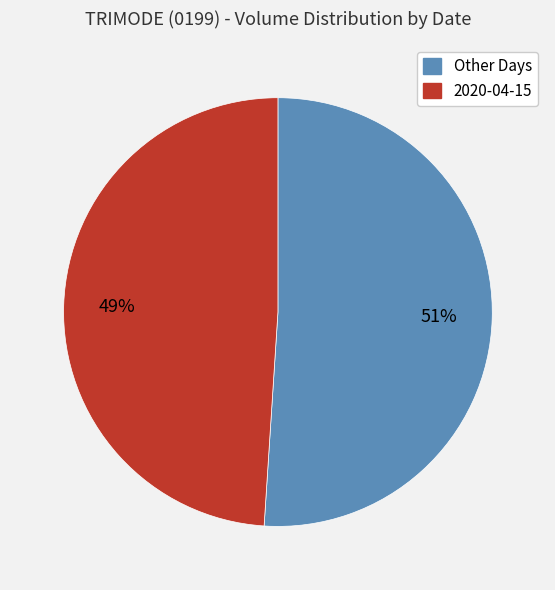

To the nearest percent, what is the average slice percentage?

50%